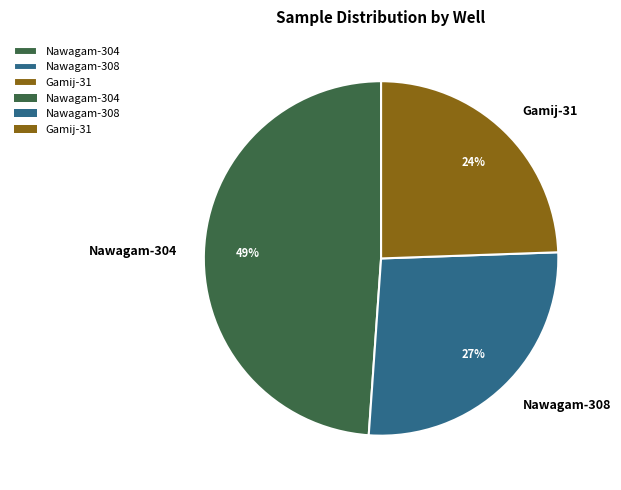

To the nearest percent, what is the average slice percentage?

33%